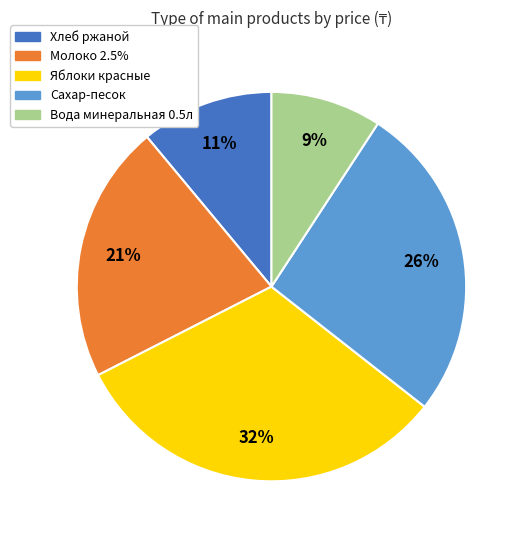

Is the sum of Вода минеральная 0.5л and Хлеб ржаной greater than half?

No